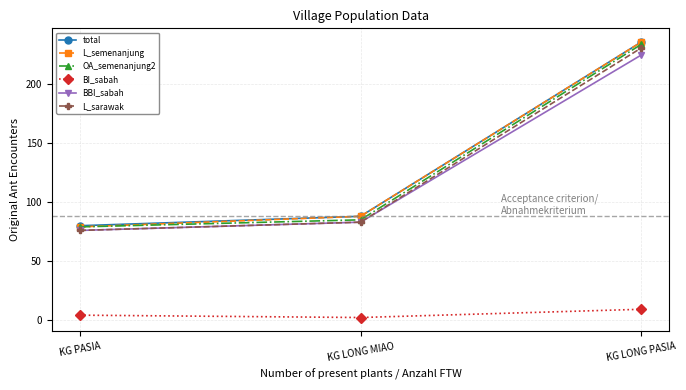

Is the value of total at KG LONG PASIA greater than the value of L_semenanjung at KG PASIA?

Yes